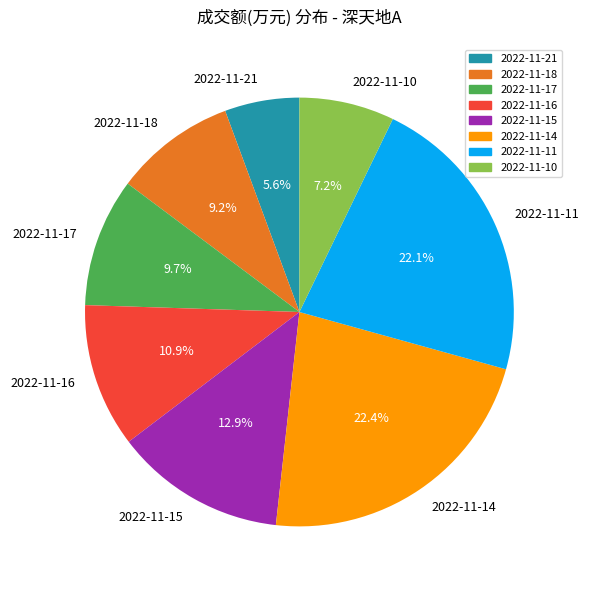

Which has a higher value, 2022-11-16 or 2022-11-11?

2022-11-11